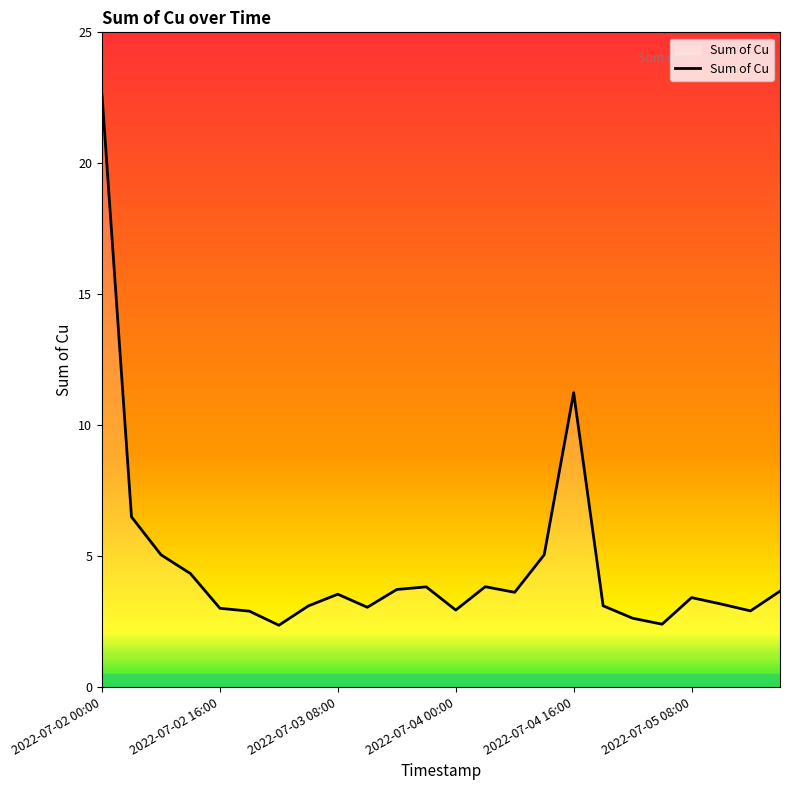

What is the minimum value shown in the chart?

2.4